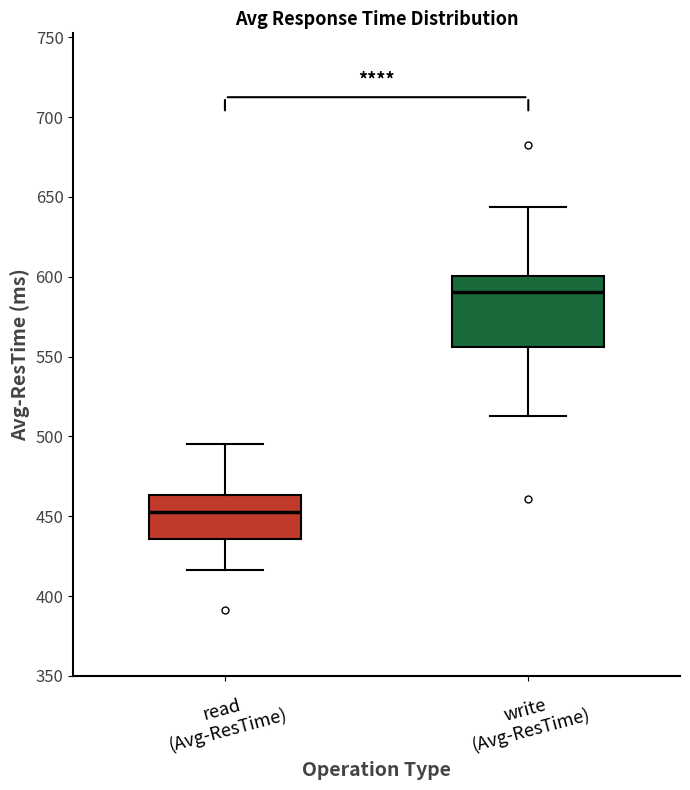

Which box's median line is the highest?

write (Avg-ResTime)